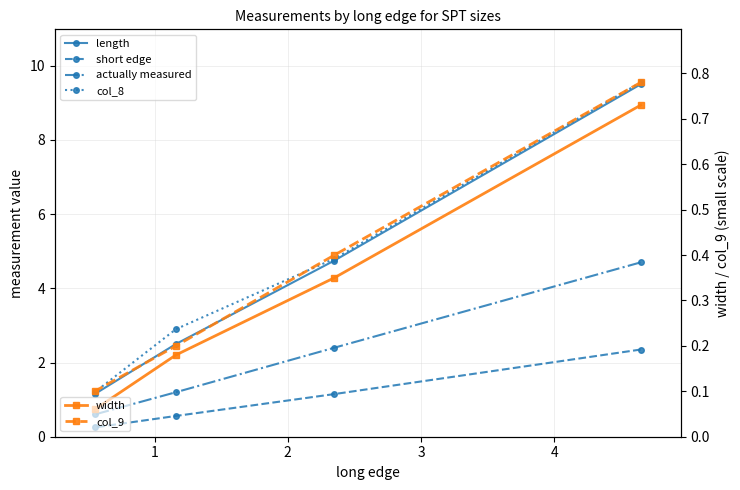

Rank the series by their maximum value, from lowest to highest.

width, col_9, short edge, actually measured, length, col_8